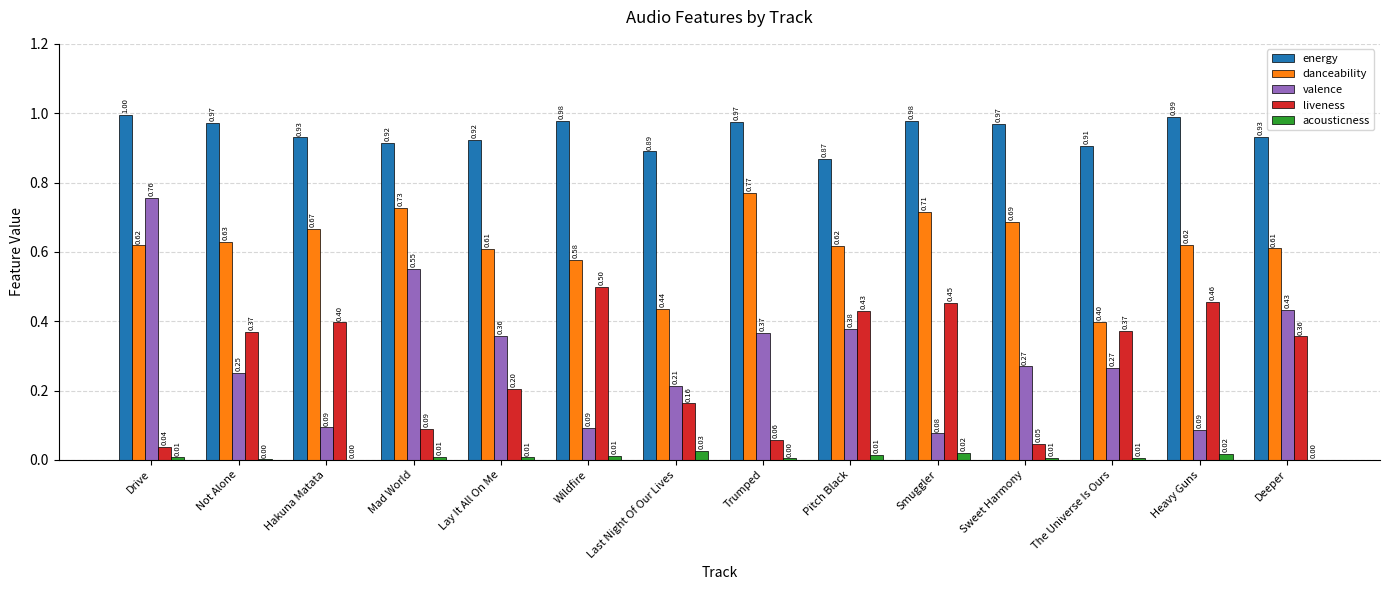

At which category is the sum across all series the highest?

Drive